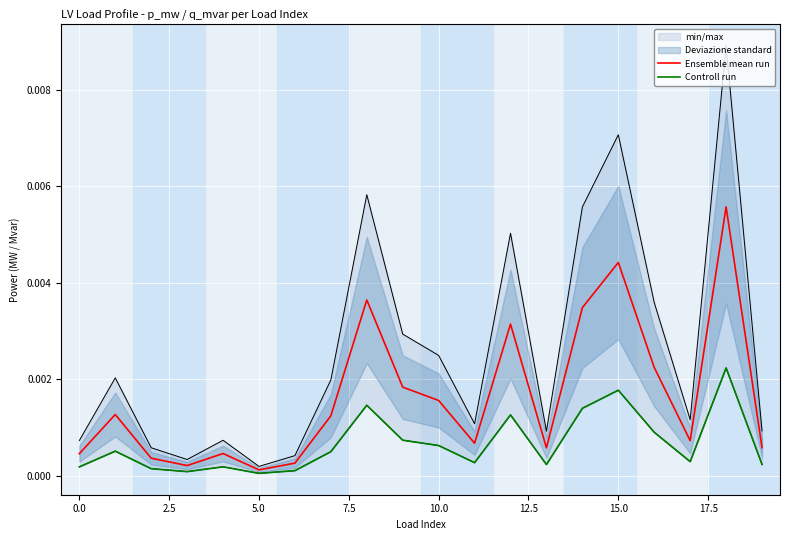

Which series has the widest spread of values?

Ensemble mean run